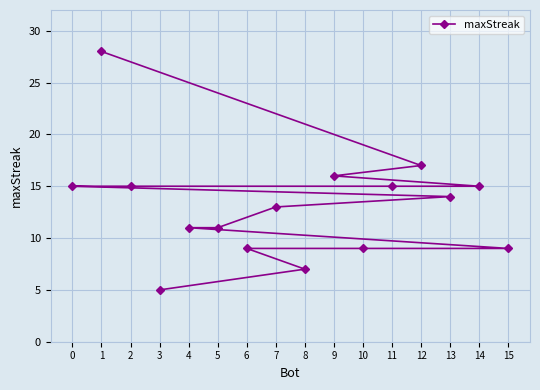

At which category does the chart reach its minimum across all series?

3